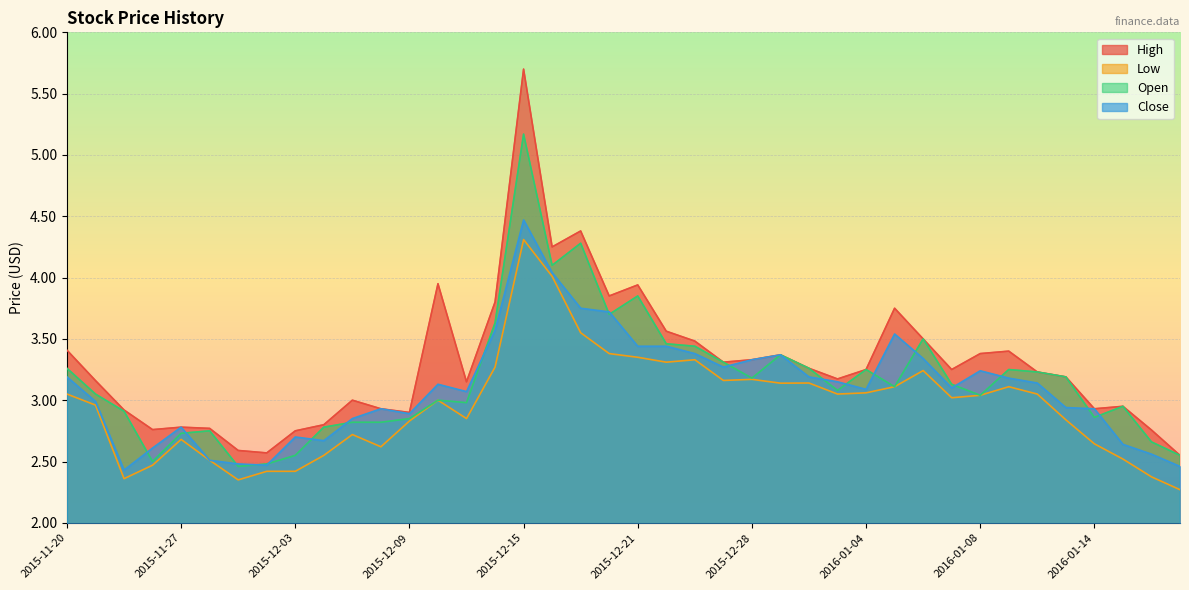

How many interior local peaks does the High series have?

10